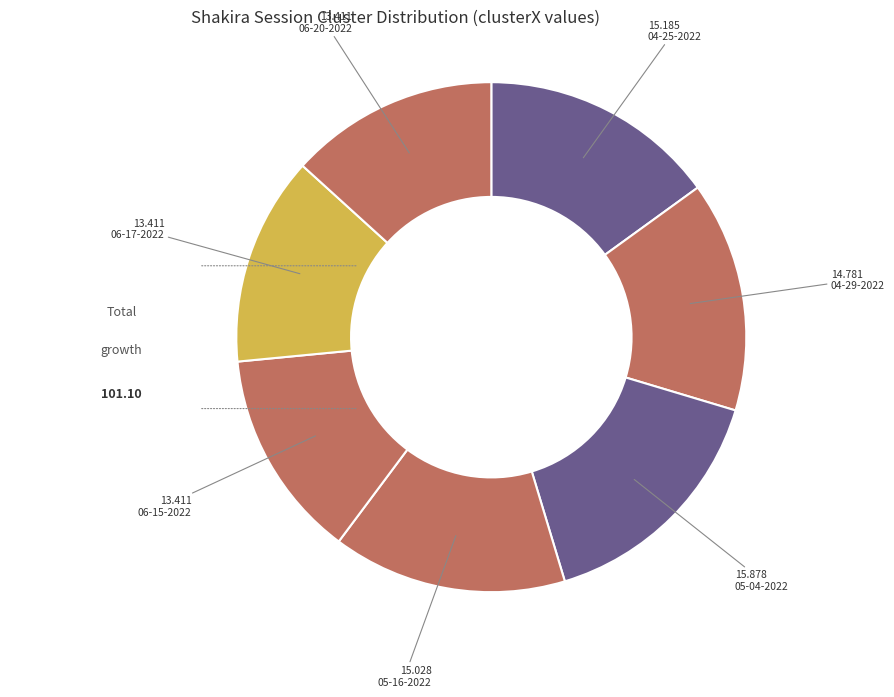

To the nearest percent, what is the difference between the shakira 05-04-2022.mat and shakira 06-20-2022.mat slice percentages?

2%